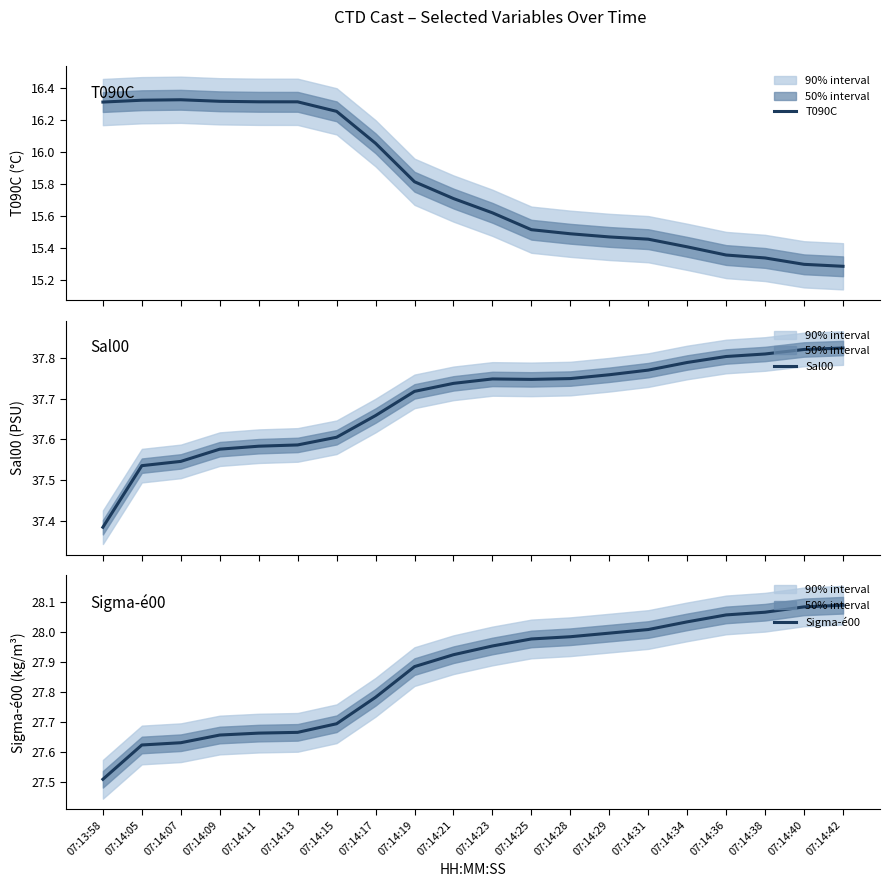

Where is Sal00 nearest to the value 37?

07:13:58